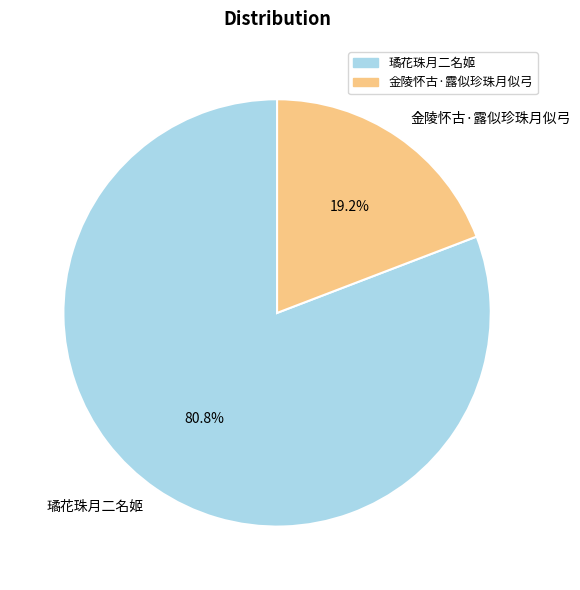

Approximately how many times larger is the value at 金陵怀古·露似珍珠月似弓 compared to 璚花珠月二名姬?

0.2